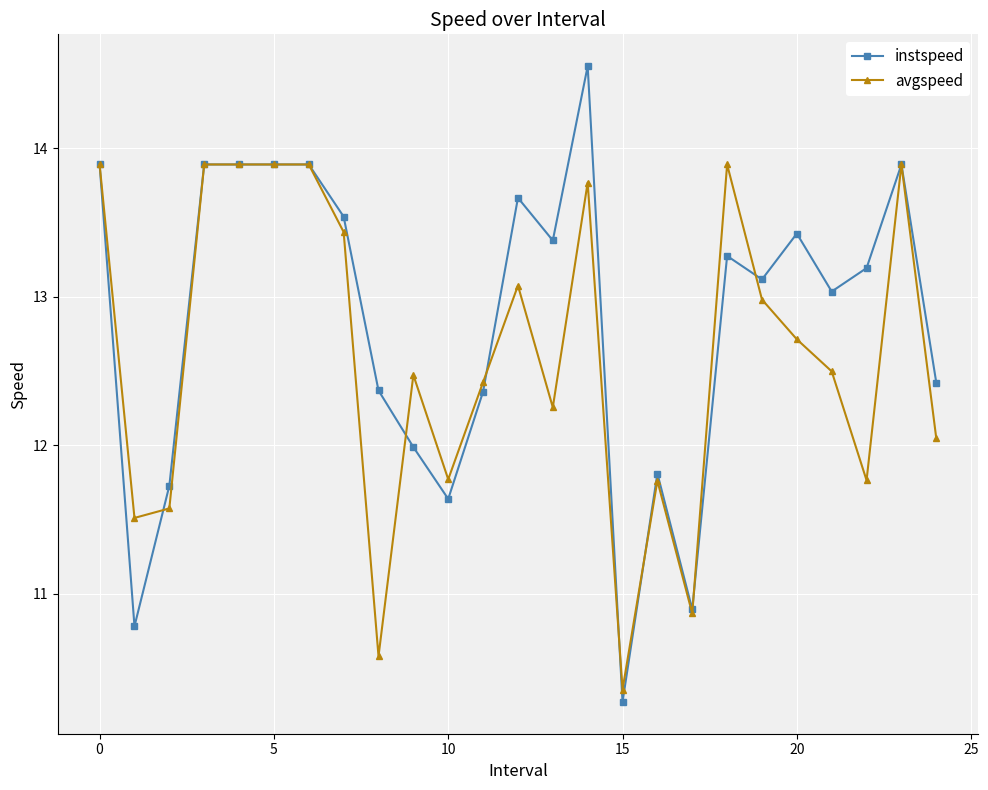

What is the smallest value displayed?

10.3